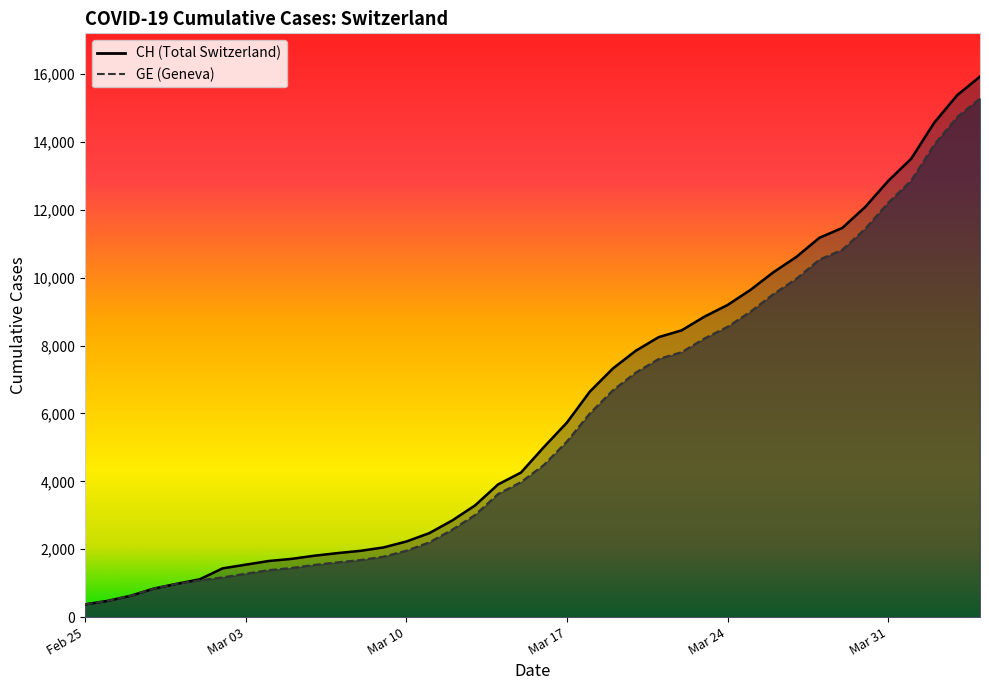

Where does the GE series first go above 4485?

Mar 17